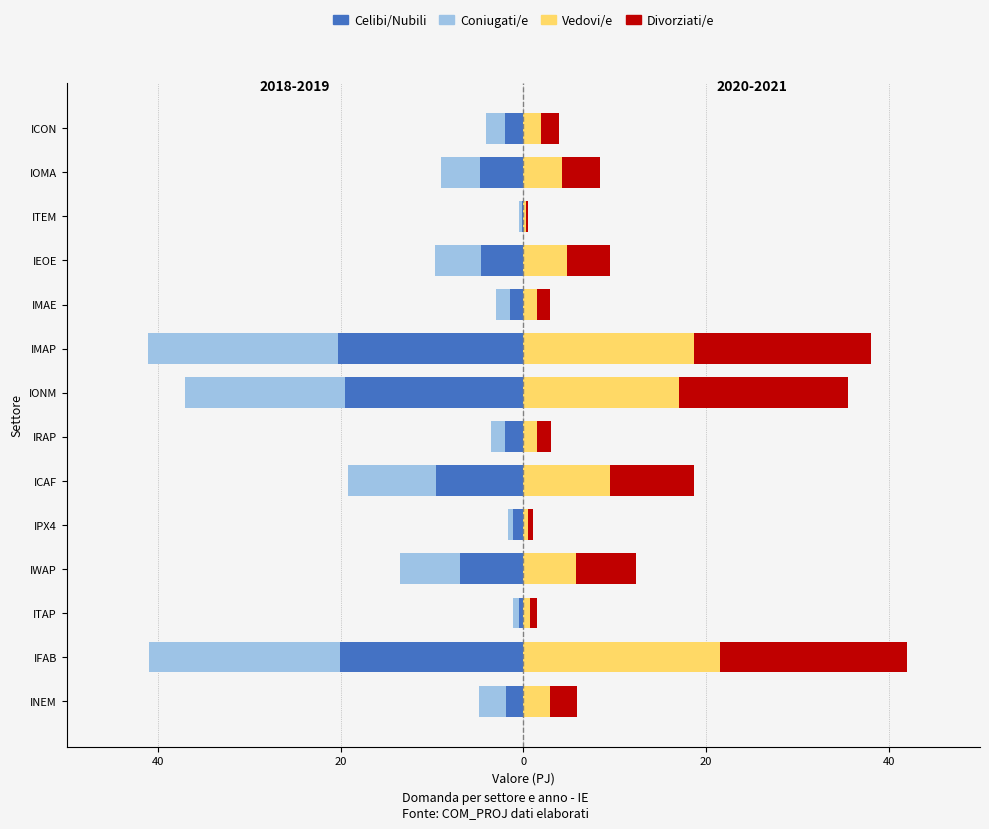

How many bars are there in each group?

4